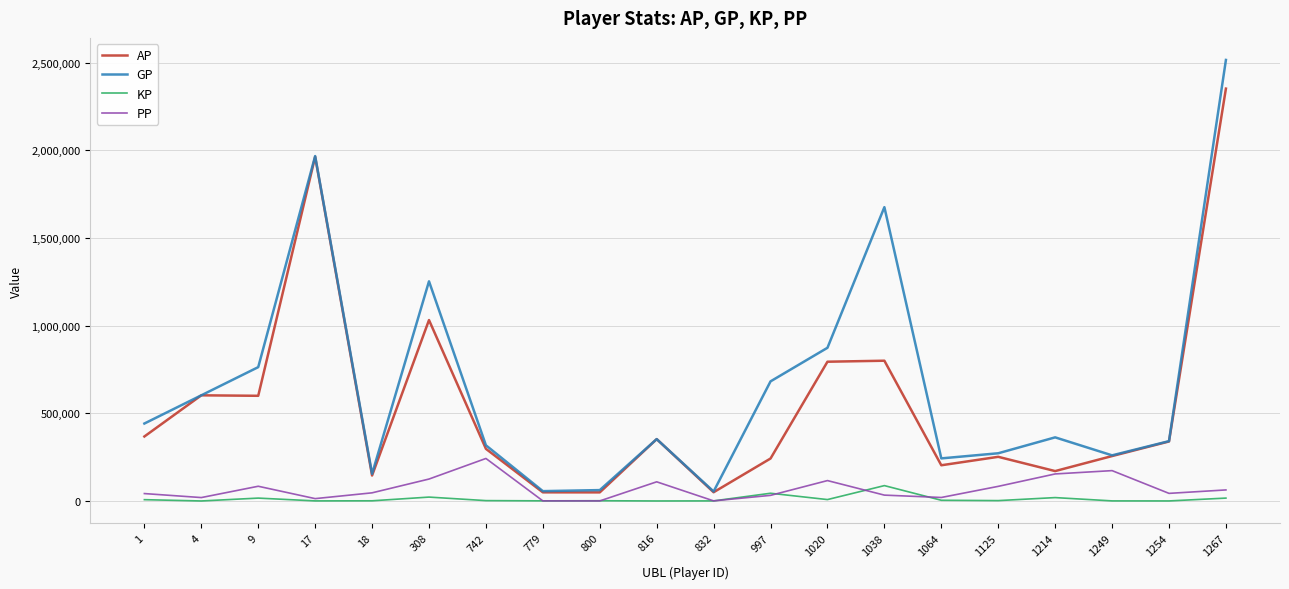

What is the difference between the second highest and second lowest values in the AP series?

1914418.0